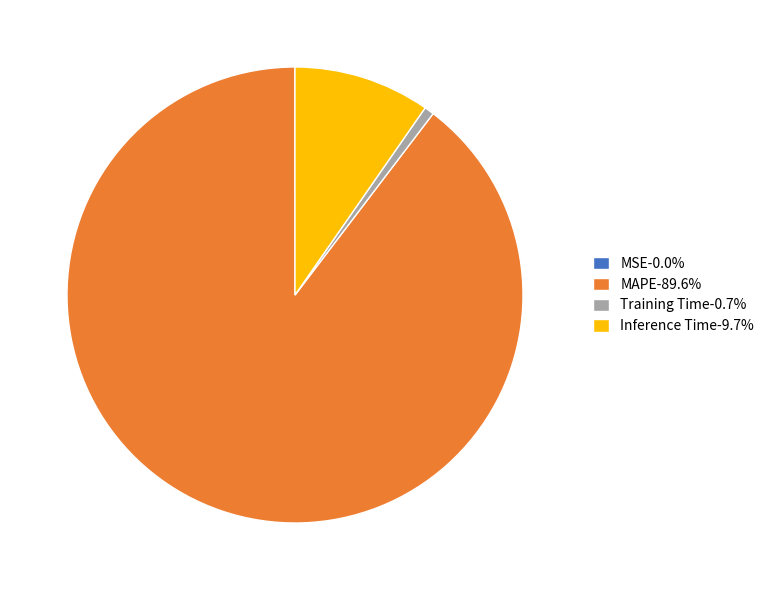

Do Inference Time-9.7% and Training Time-0.7% together represent more than half of the pie?

No